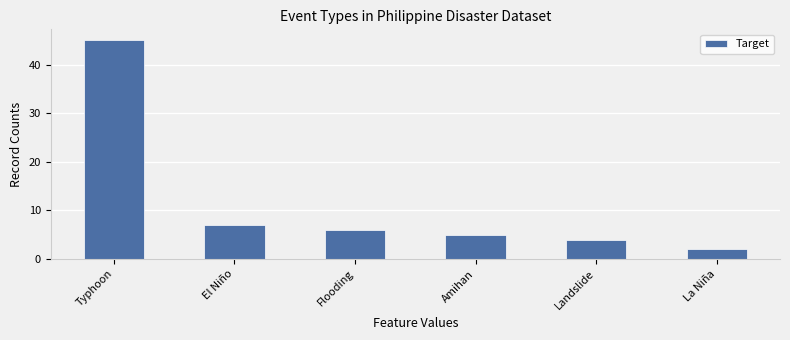

What is the sum of all values?

69